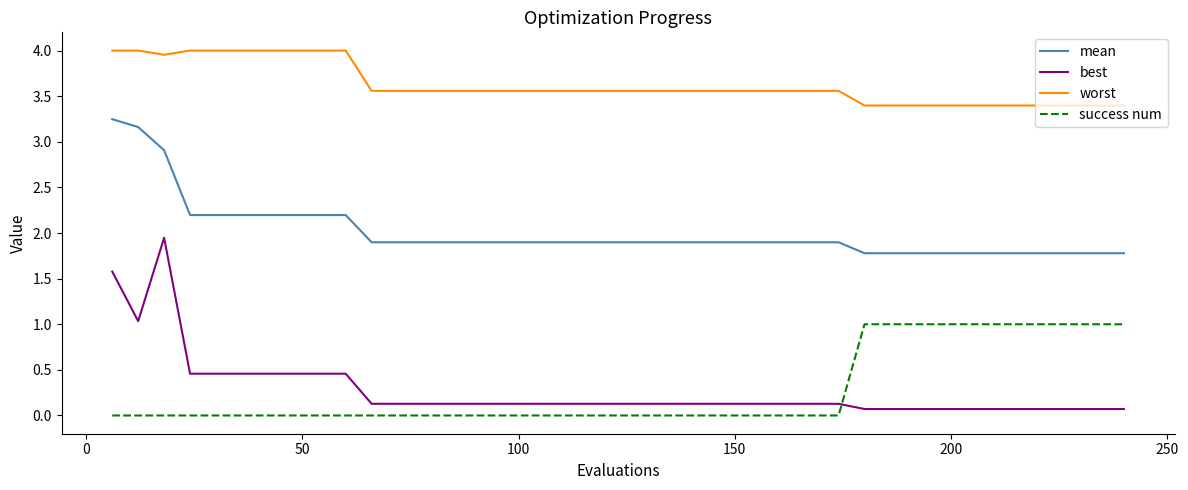

At how many categories does at least one series exceed 3?

40